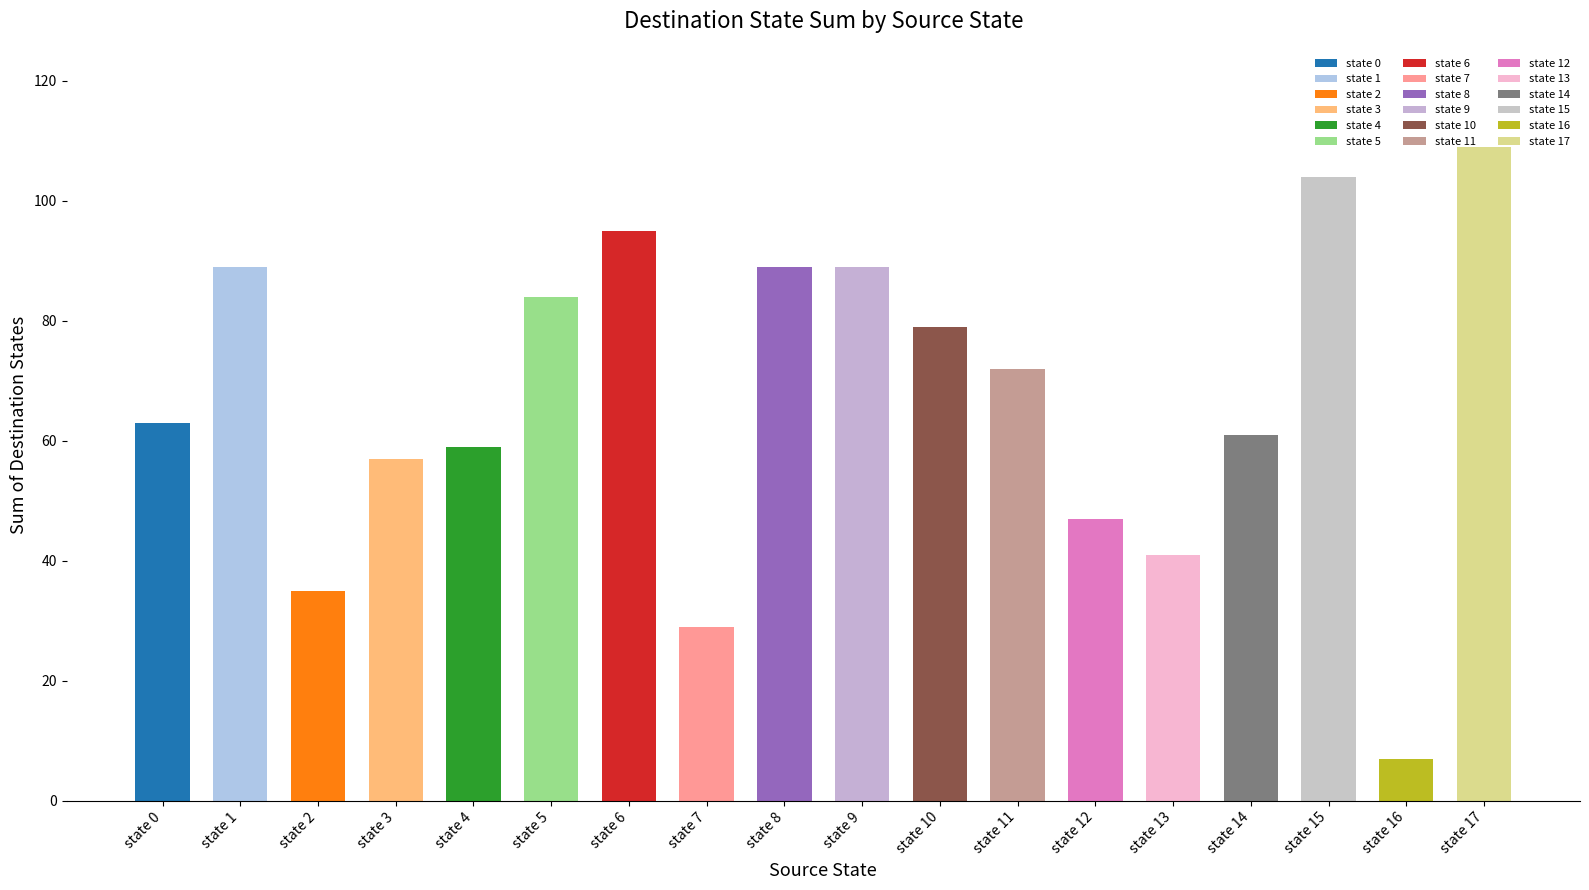

Between state 13 and state 2, which is larger?

state 13